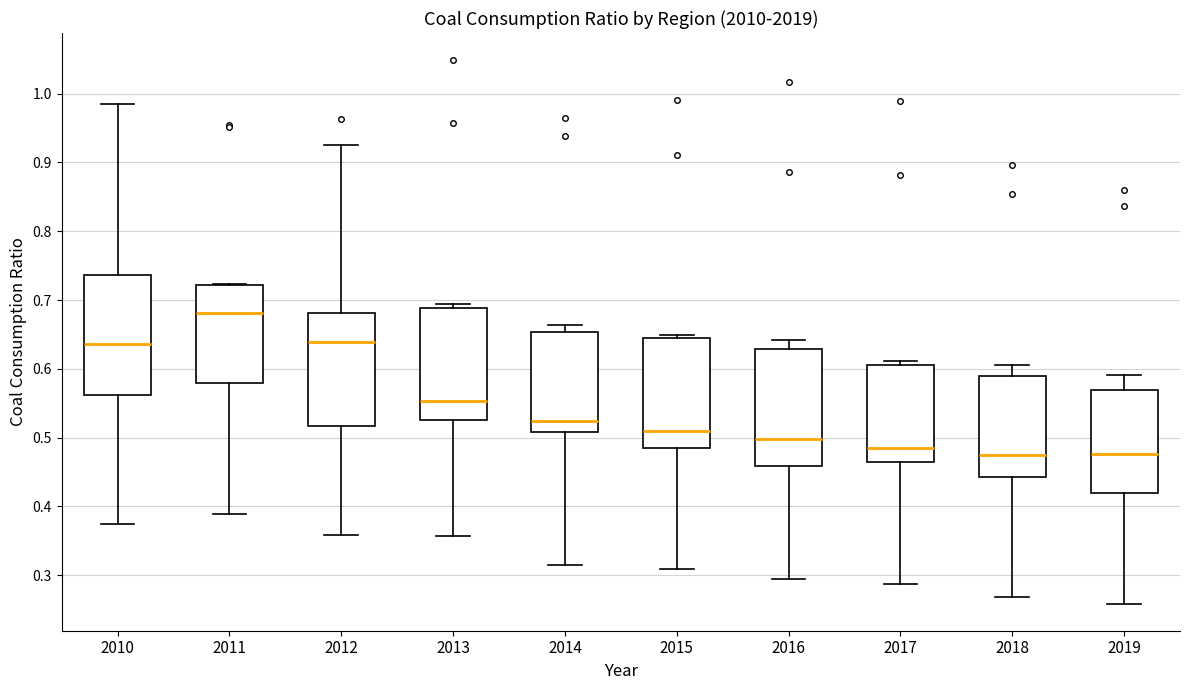

Reading left to right, read every box against the y-axis: the position of its median line, the range the box covers, and the ends of its whiskers. The values are not printed on the chart, so give them approximately, as read against the axis.

2010: median 0.64, box 0.56 to 0.74, whiskers 0.37 to 0.98
2011: median 0.68, box 0.58 to 0.72, whiskers 0.39 to 0.72
2012: median 0.64, box 0.52 to 0.68, whiskers 0.36 to 0.92
2013: median 0.55, box 0.53 to 0.69, whiskers 0.36 to 0.69 (just above the box's upper edge)
2014: median 0.52, box 0.51 to 0.65, whiskers 0.32 to 0.66
2015: median 0.51, box 0.48 to 0.64, whiskers 0.31 to 0.65
2016: median 0.50, box 0.46 to 0.63, whiskers 0.29 to 0.64
2017: median 0.48, box 0.46 to 0.61, whiskers 0.29 to 0.61 (just above the box's upper edge)
2018: median 0.48, box 0.44 to 0.59, whiskers 0.27 to 0.61
2019: median 0.48, box 0.42 to 0.57, whiskers 0.26 to 0.59